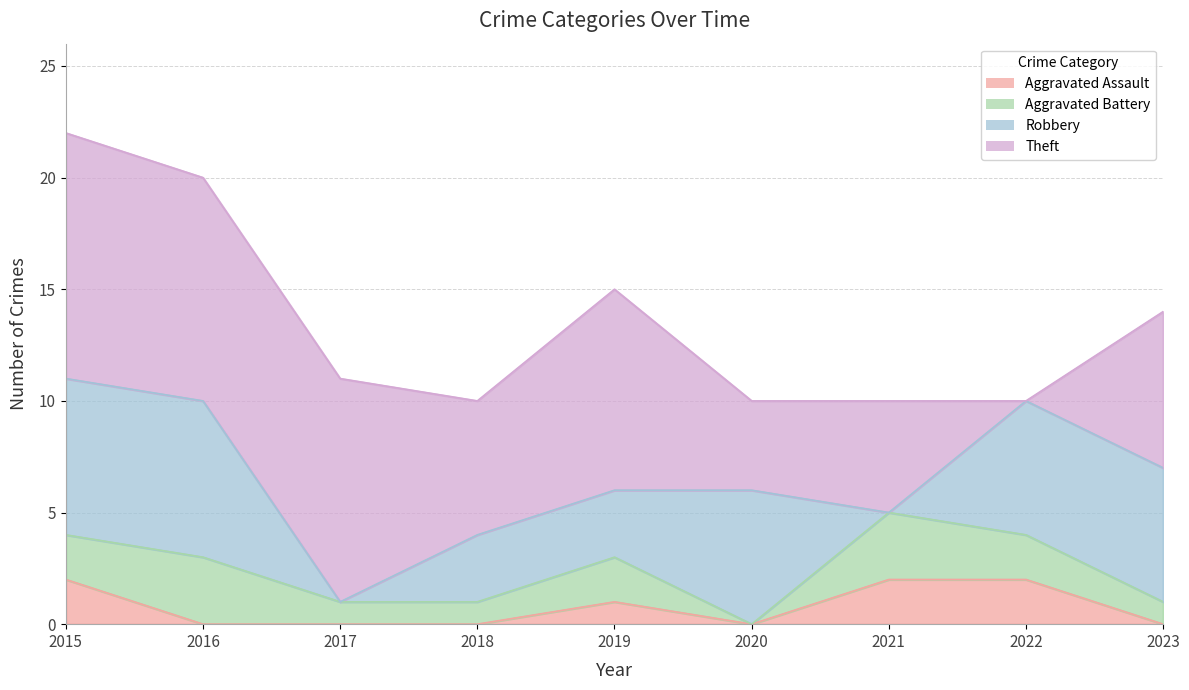

What is the sum of the Robbery values at 2023 and 2017?

6